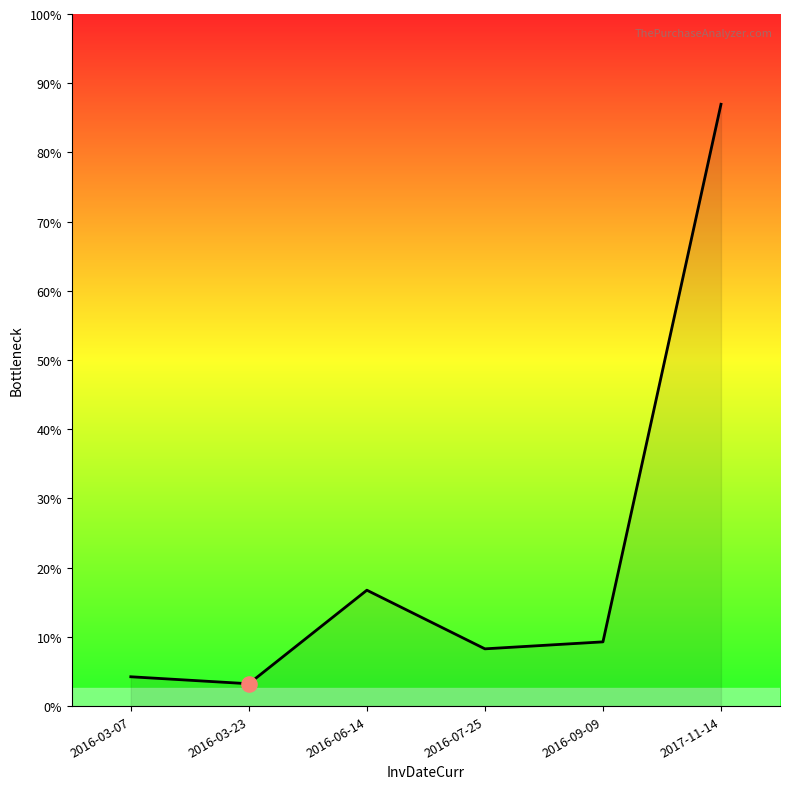

Between 2016-03-23 and 2016-06-14, which is larger?

2016-06-14